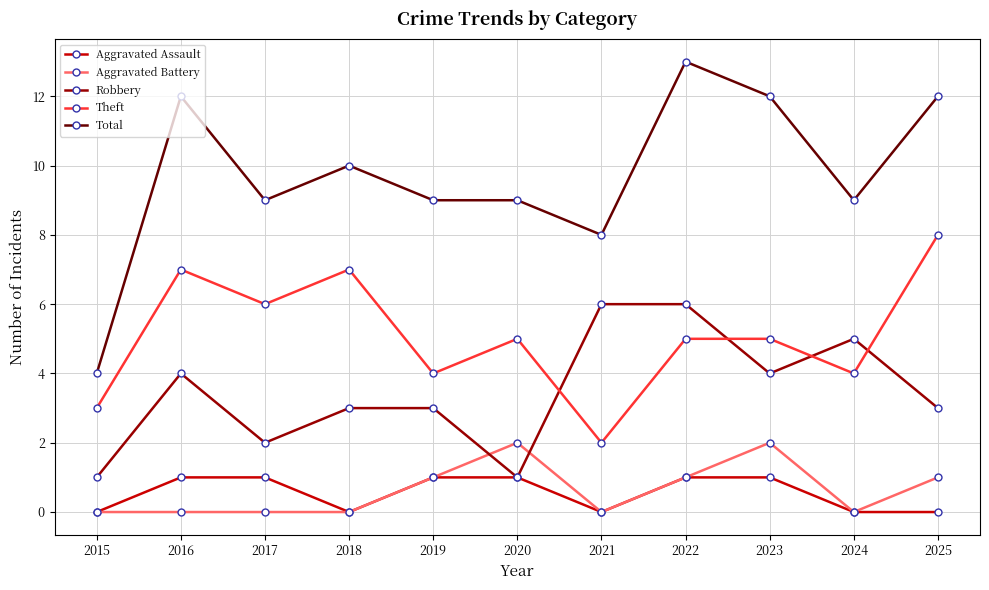

Rank the series by their maximum value, from lowest to highest.

Aggravated Assault, Aggravated Battery, Robbery, Theft, Total